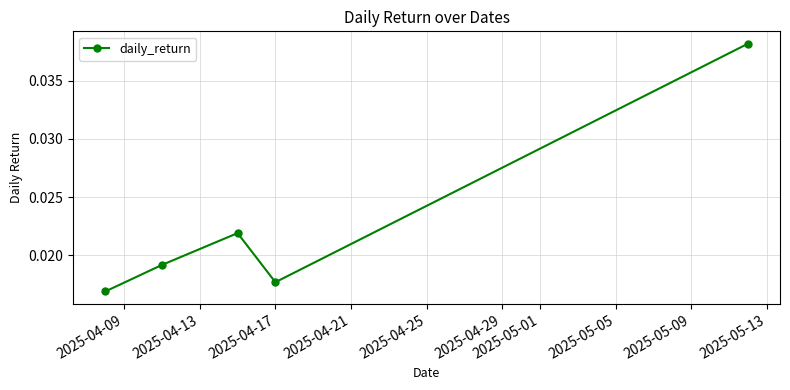

Count the number of categories in the chart.

5